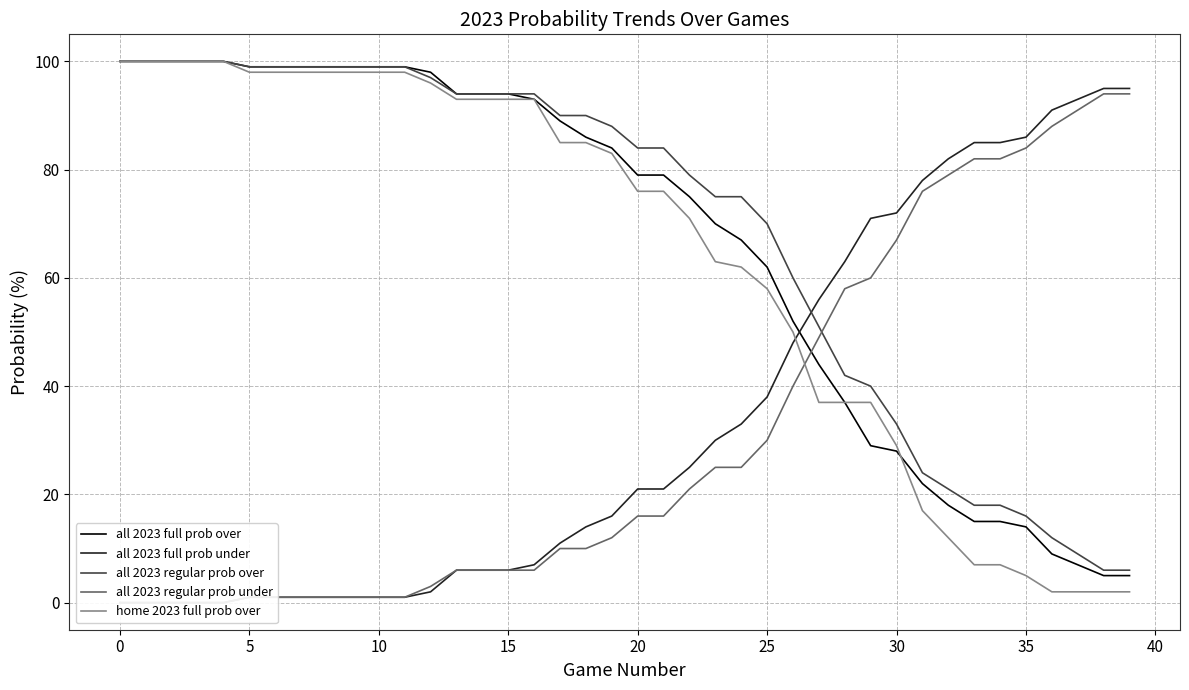

List the series in order of their peak value, highest first.

all 2023 full prob over, all 2023 regular prob over, home 2023 full prob over, all 2023 full prob under, all 2023 regular prob under